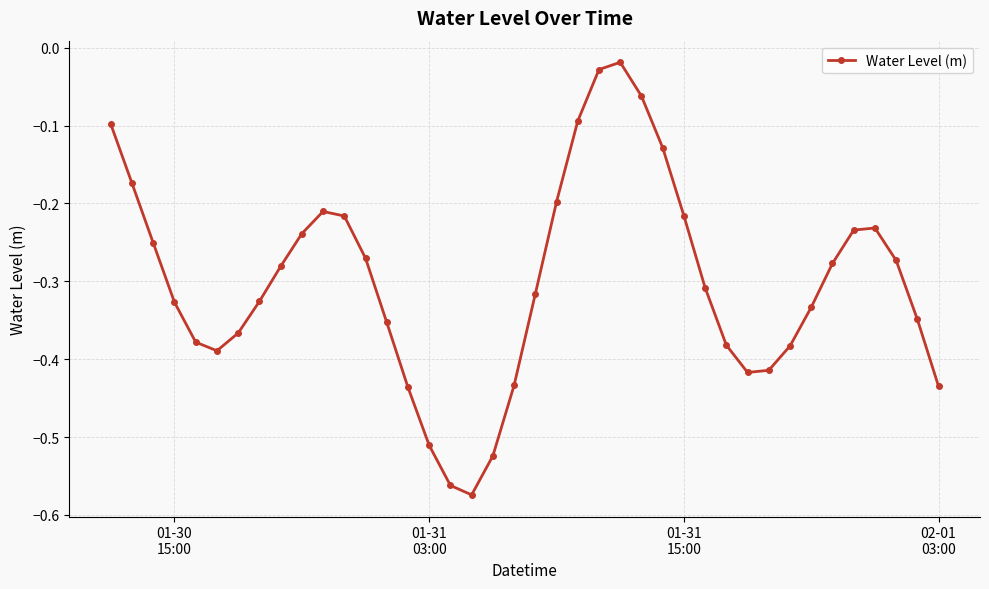

True or false: the data has more than 1 interior local peaks.

True